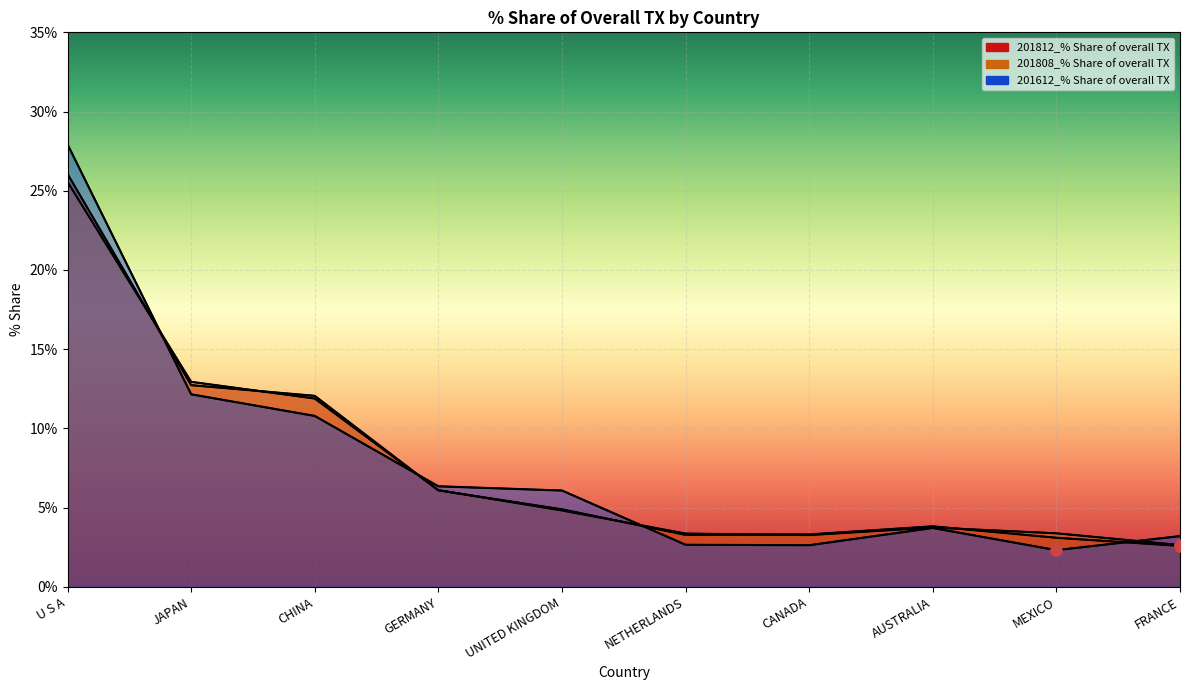

How many lines are shown in the chart?

3